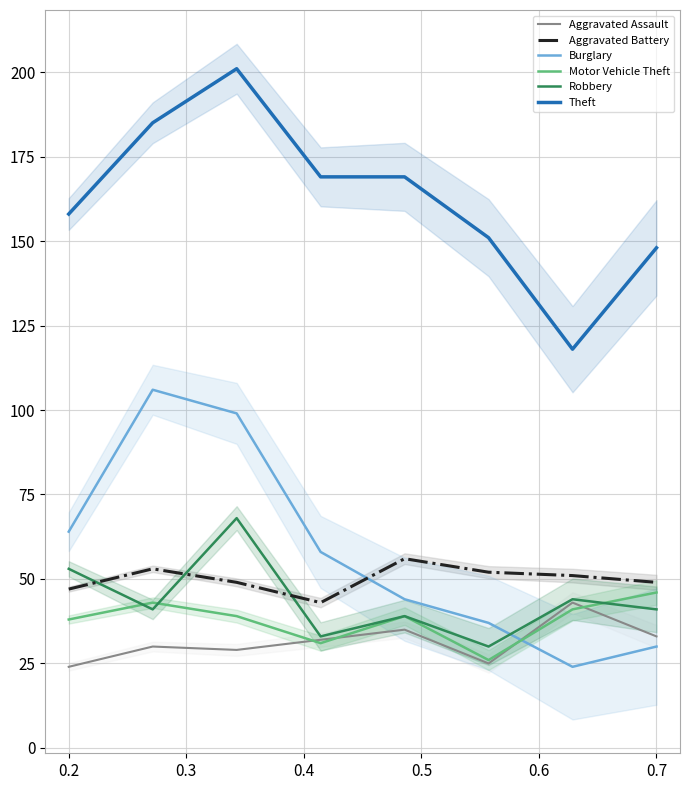

True or false: Aggravated Assault and Burglary cross at least once.

True